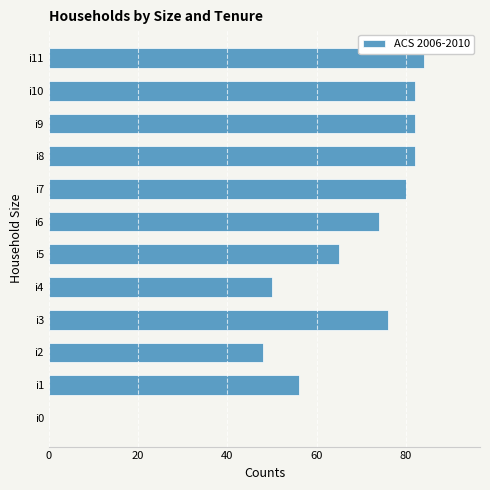

At which label is the value closest to 42?

i2